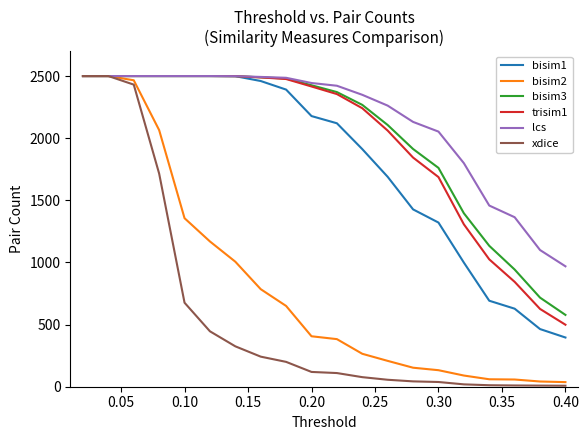

Which series has the largest total across all categories?

lcs